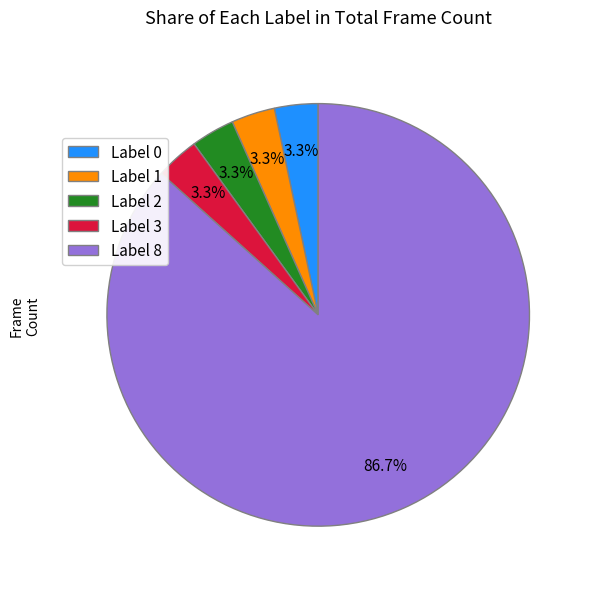

Count the number of slices in the pie.

5